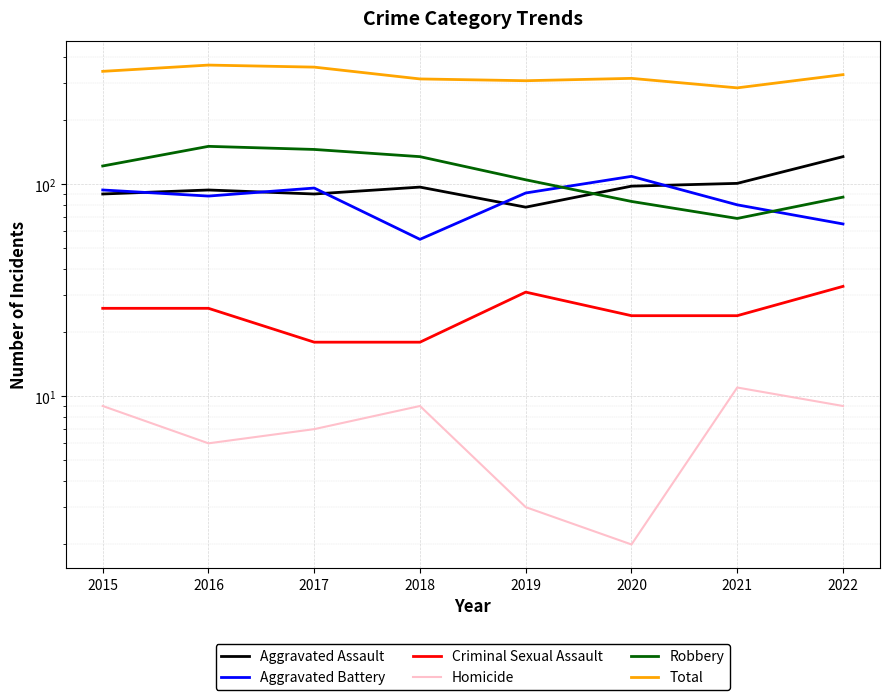

What is the difference between the Robbery values at 2021 and 2016?

82